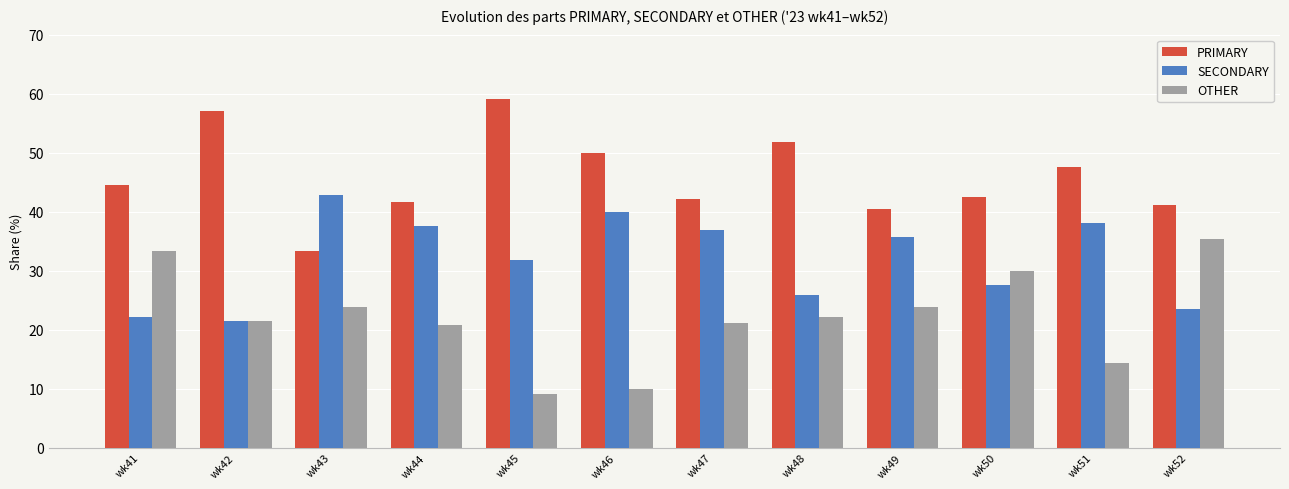

At which label does PRIMARY first exceed 44?

wk41